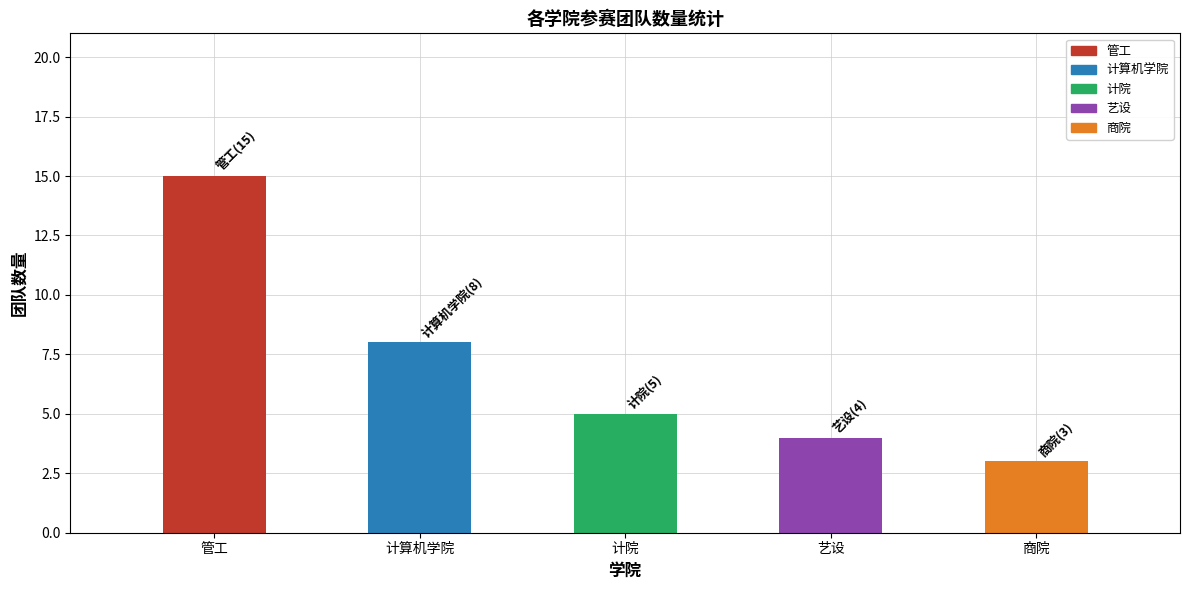

Is it true that the value at 艺设 is 4?

True